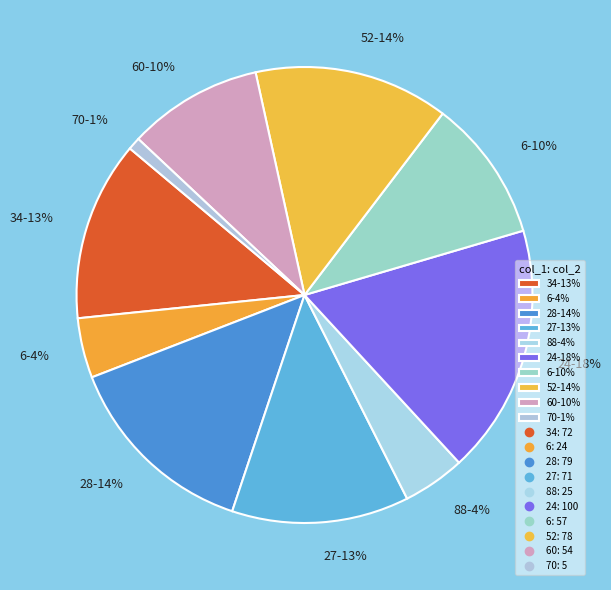

Which category has the biggest portion of the pie?

24-18%